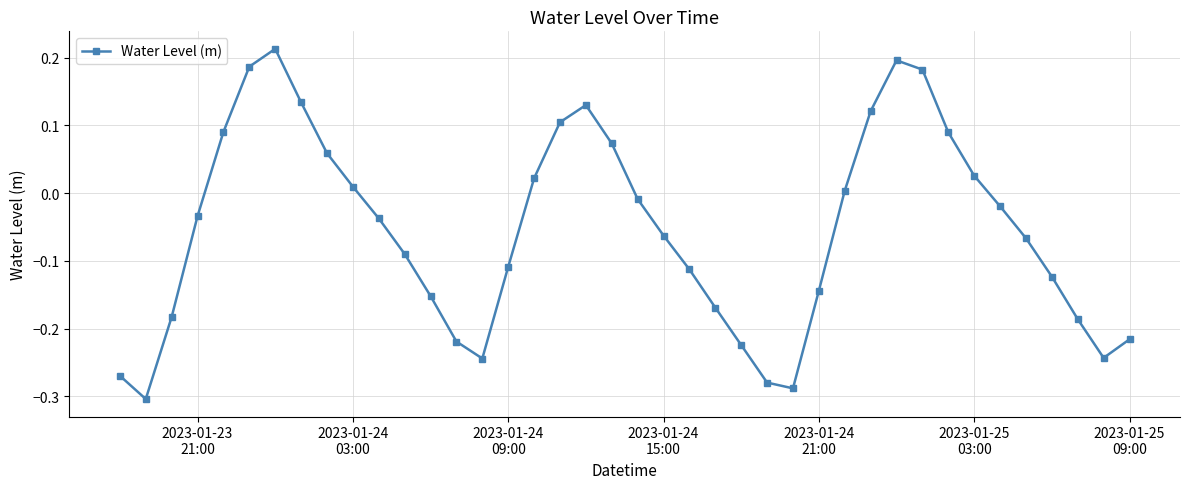

What is the sum of all values?

-2.1